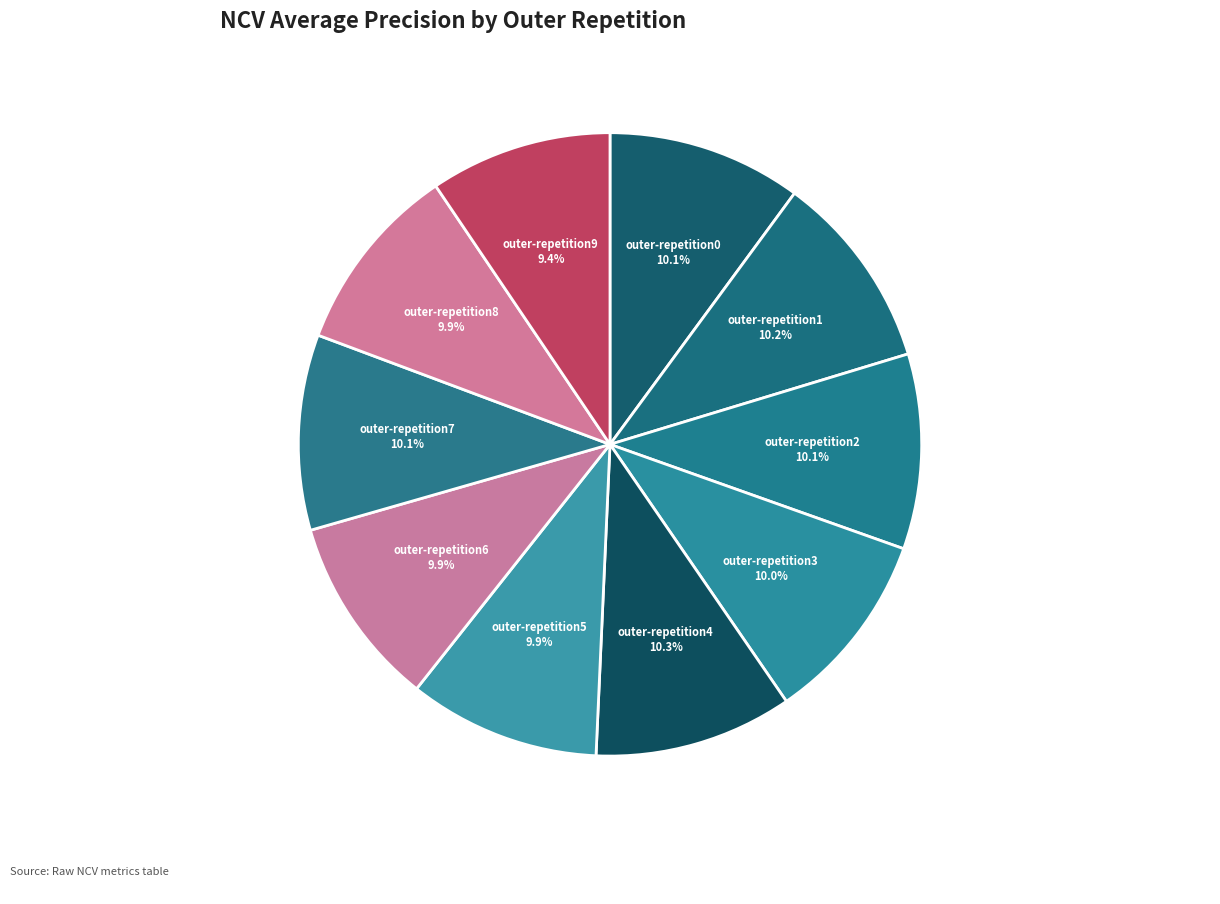

Is outer-repetition4 the majority of the pie?

No